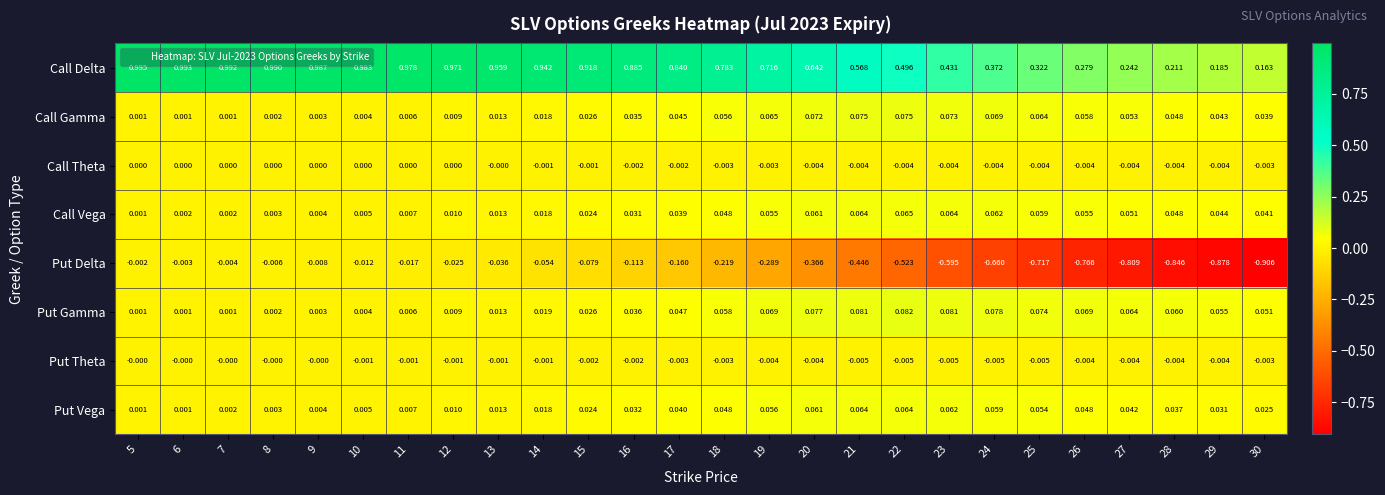

At which category is the sum across all series the highest?

5